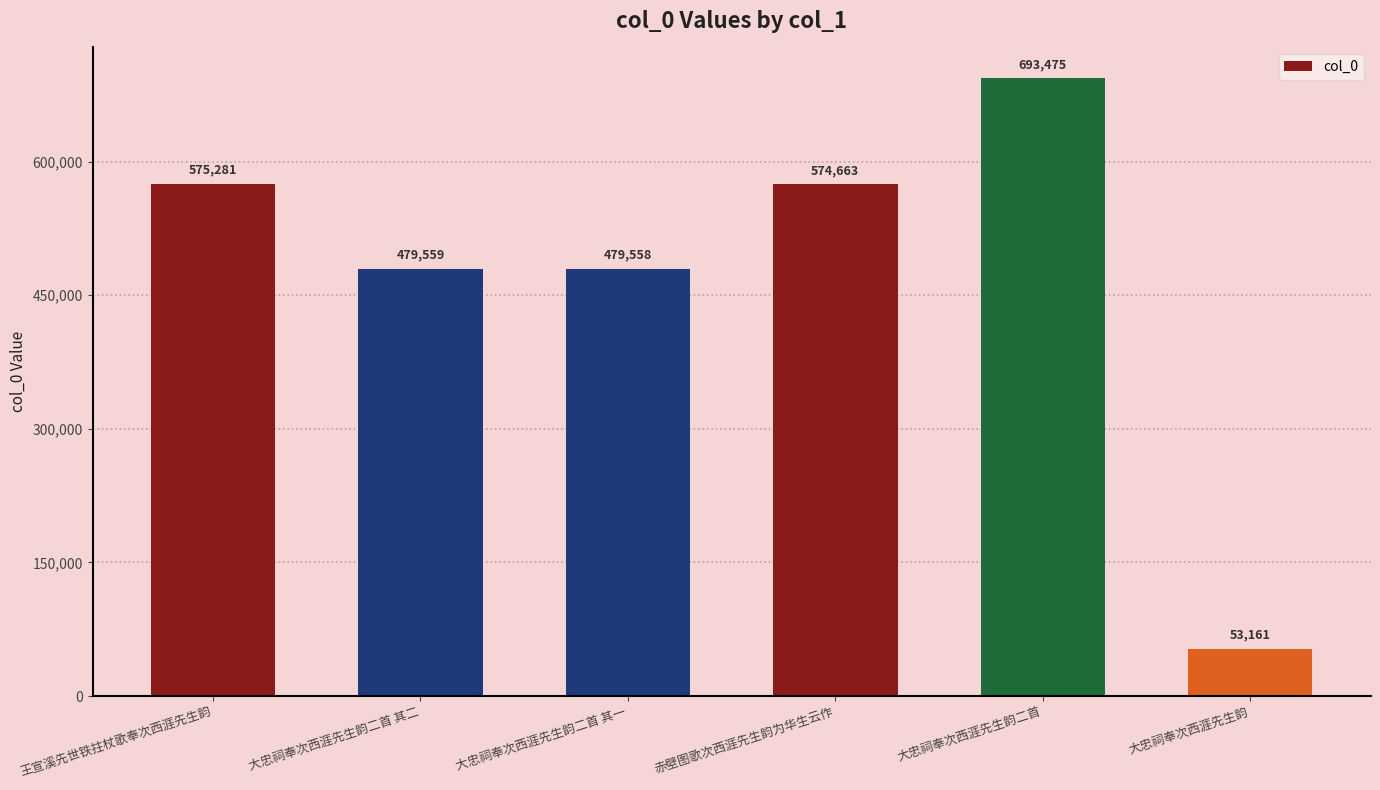

Rank the categories by value from lowest to highest.

大忠祠奉次西涯先生韵, 大忠祠奉次西涯先生韵二首 其一, 大忠祠奉次西涯先生韵二首 其二, 赤壁图歌次西涯先生韵为华生云作, 王宣溪先世铁拄杖歌奉次西涯先生韵, 大忠祠奉次西涯先生韵二首